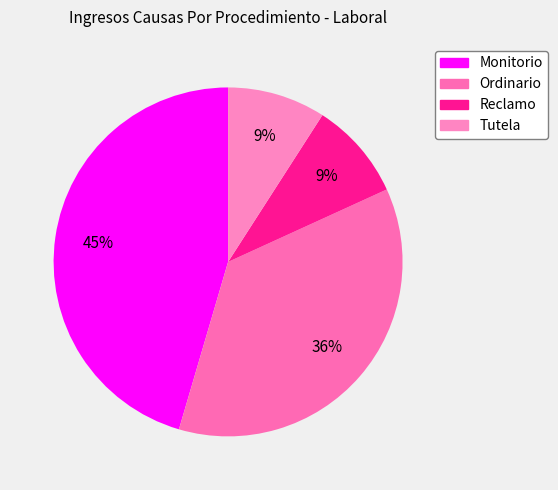

To the nearest percent, what percentage of the pie is Tutela?

9%